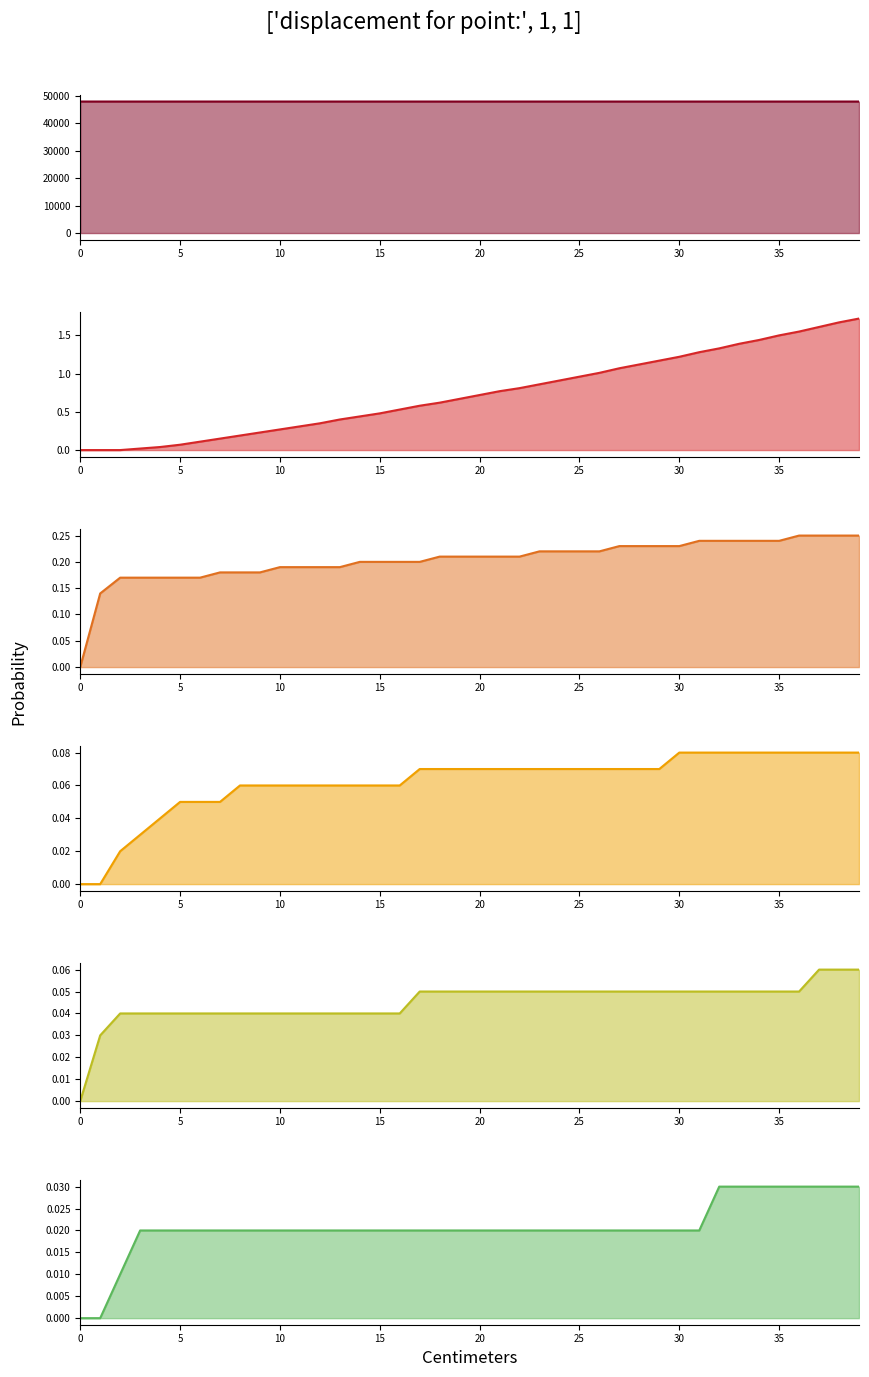

Count the number of categories in the chart.

40